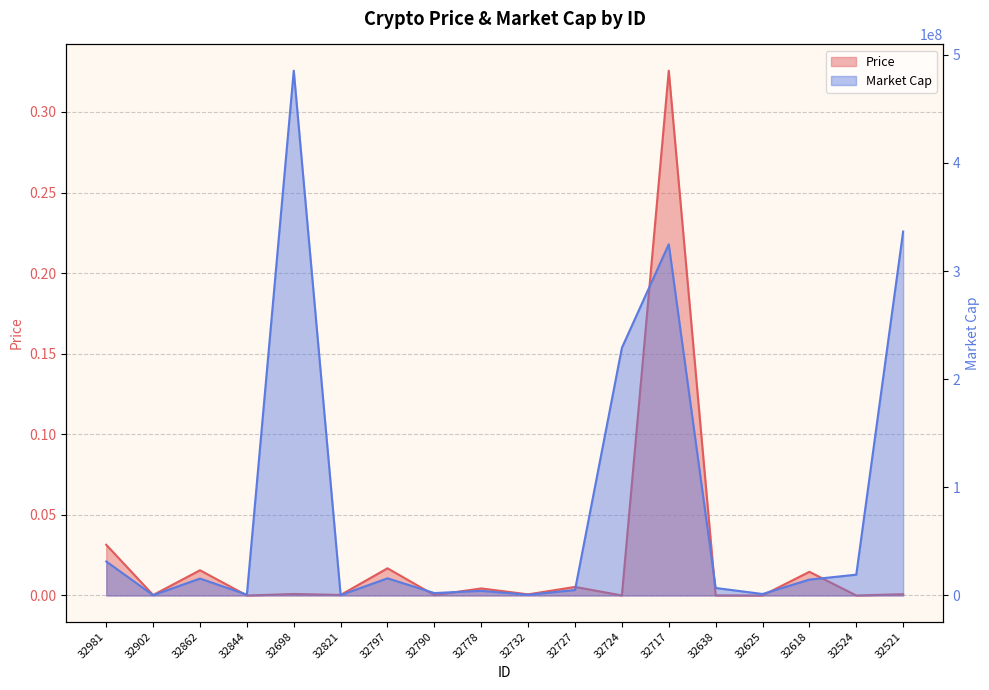

At how many categories does at least one series exceed 44696417?

4